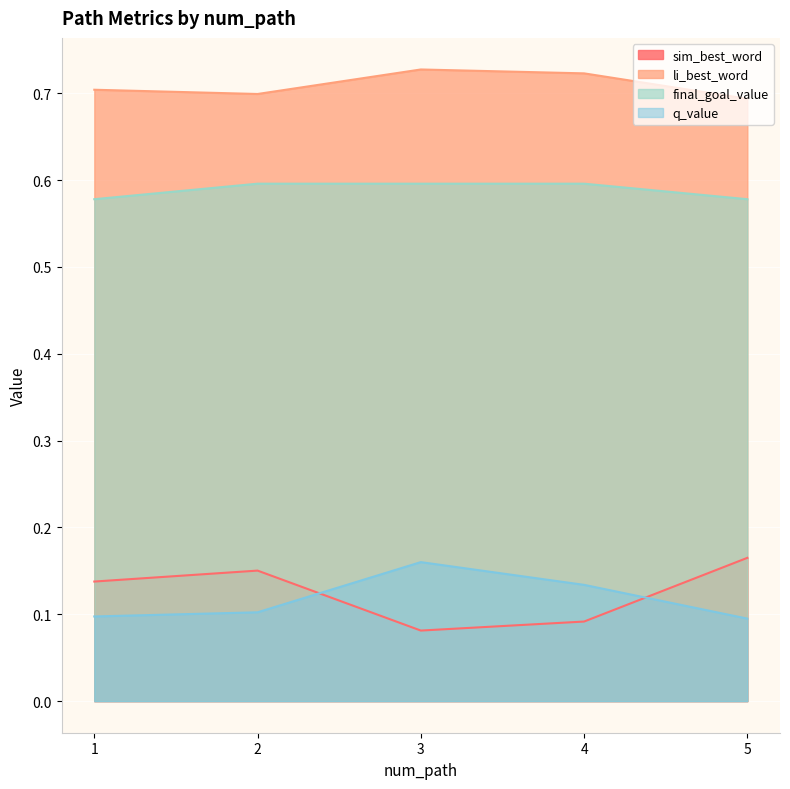

What is the total value across all series at 3?

1.6